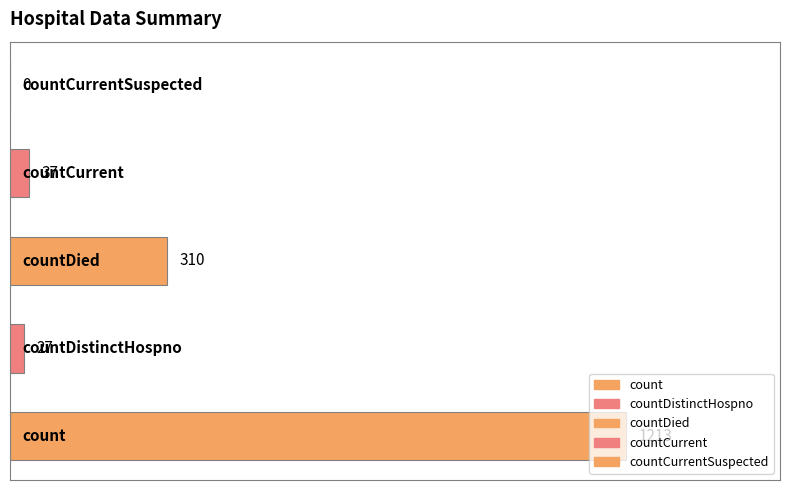

What is the sum of all values?

1587